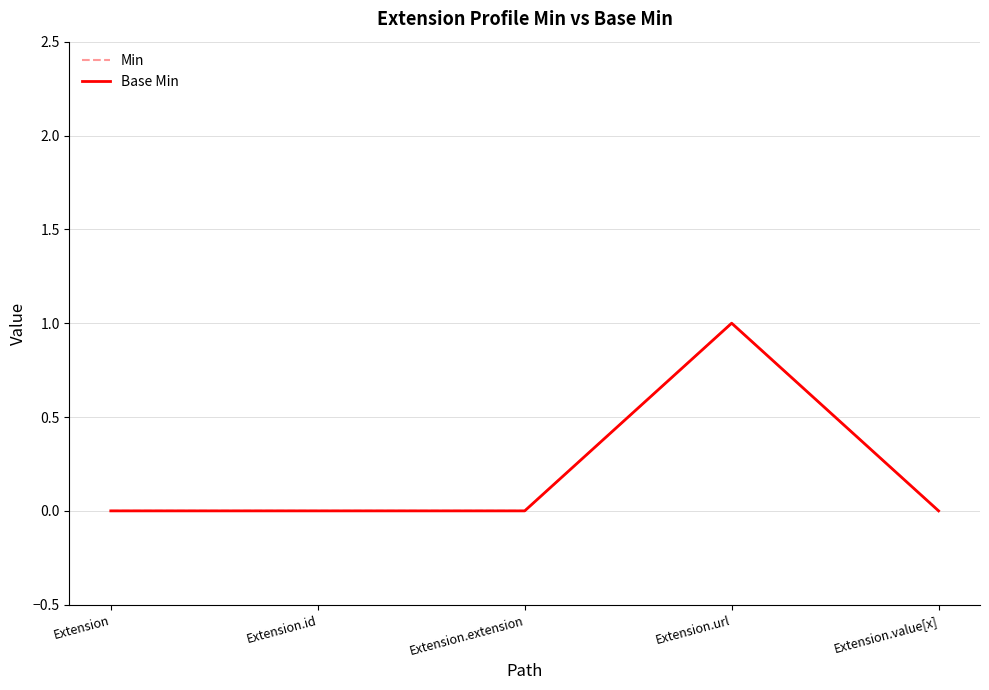

Does the chart display data point markers on the line(s)?

No